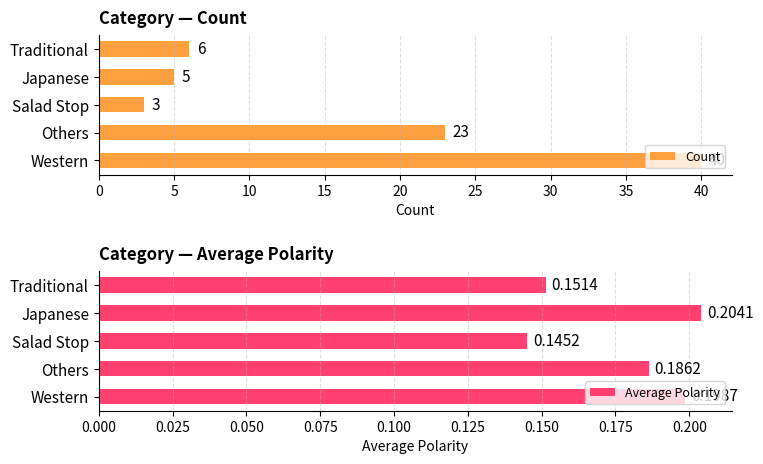

How many groups of bars are there?

5